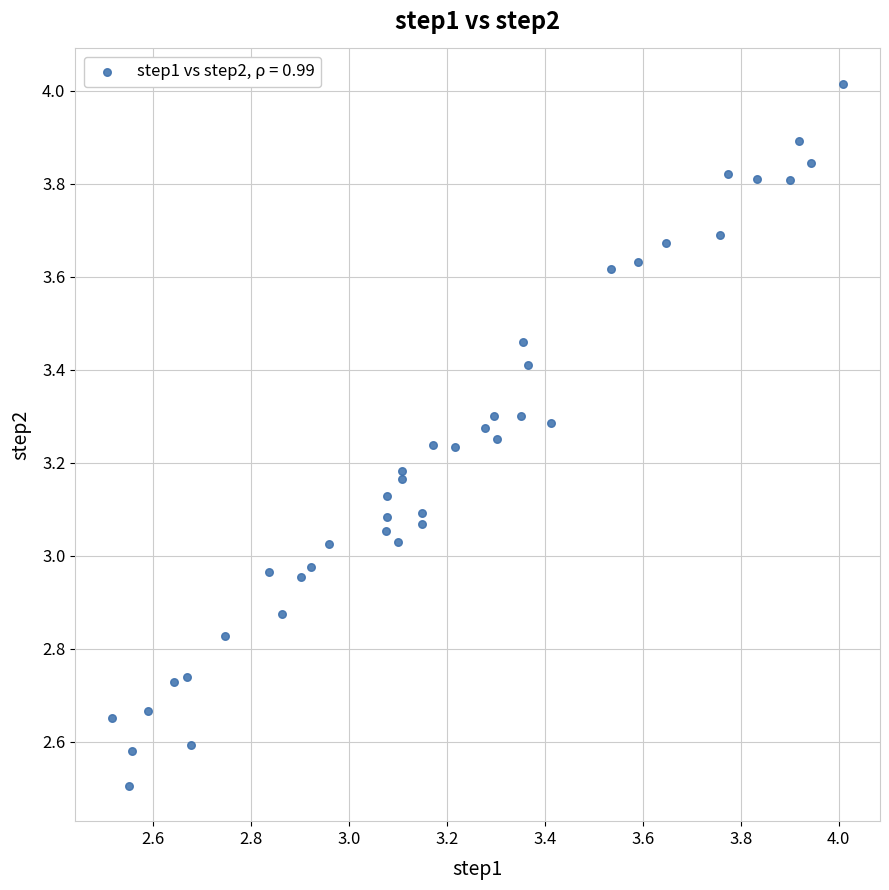

What is the range of X values (max minus min)?

1.5